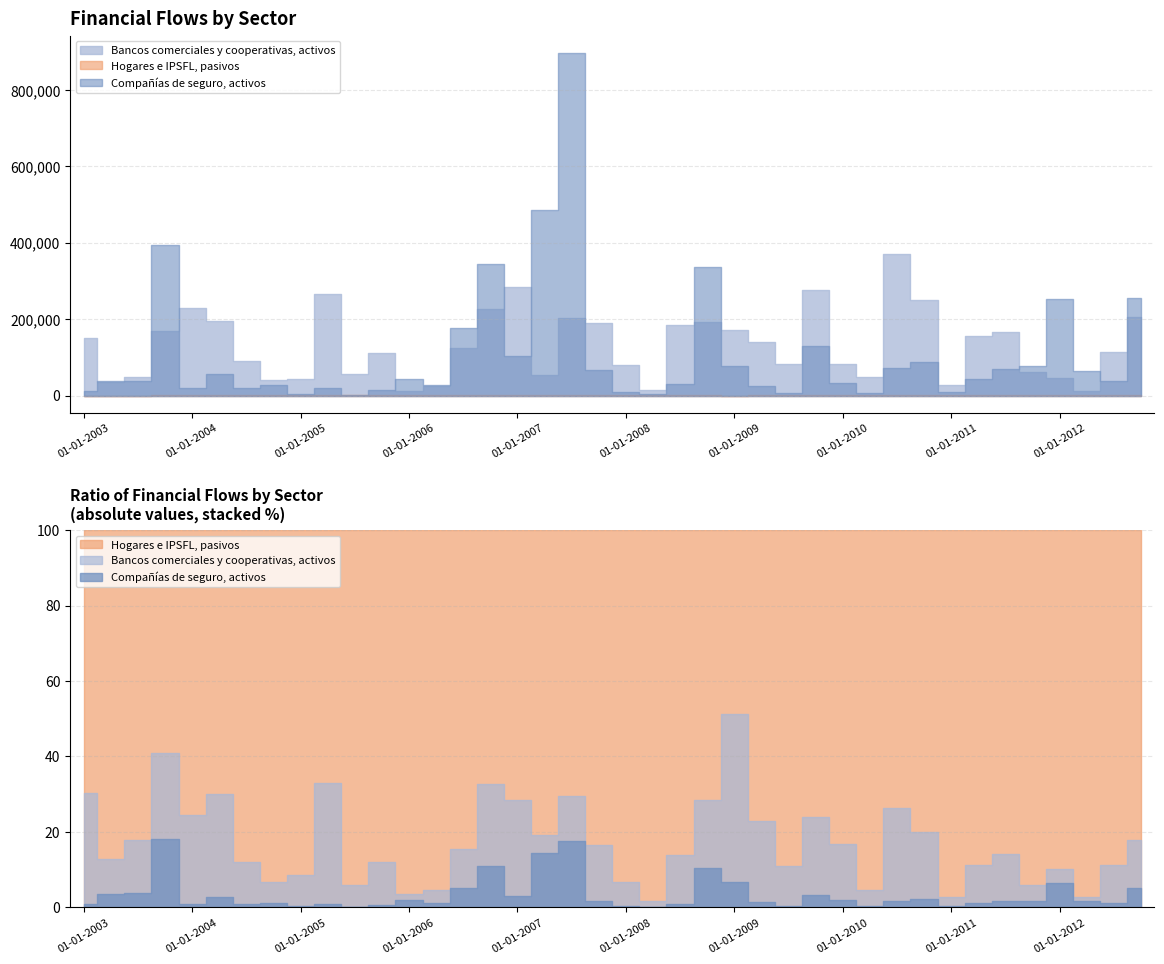

Which series has the largest total across all categories?

Hogares e IPSFL, pasivos